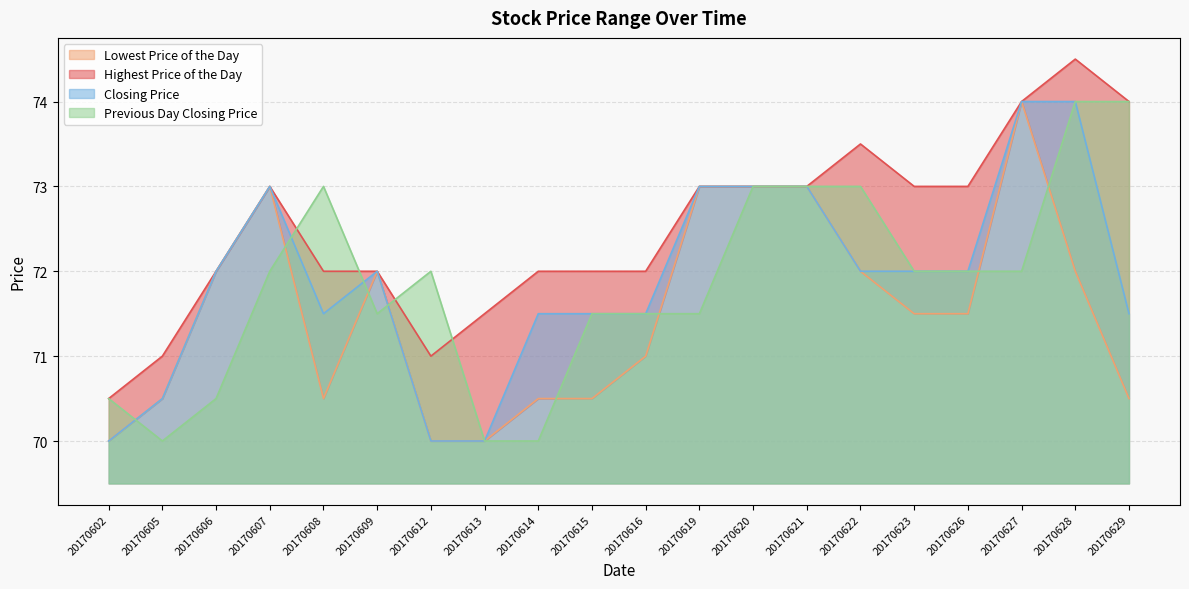

Which series has the largest total across all categories?

Highest Price of the Day